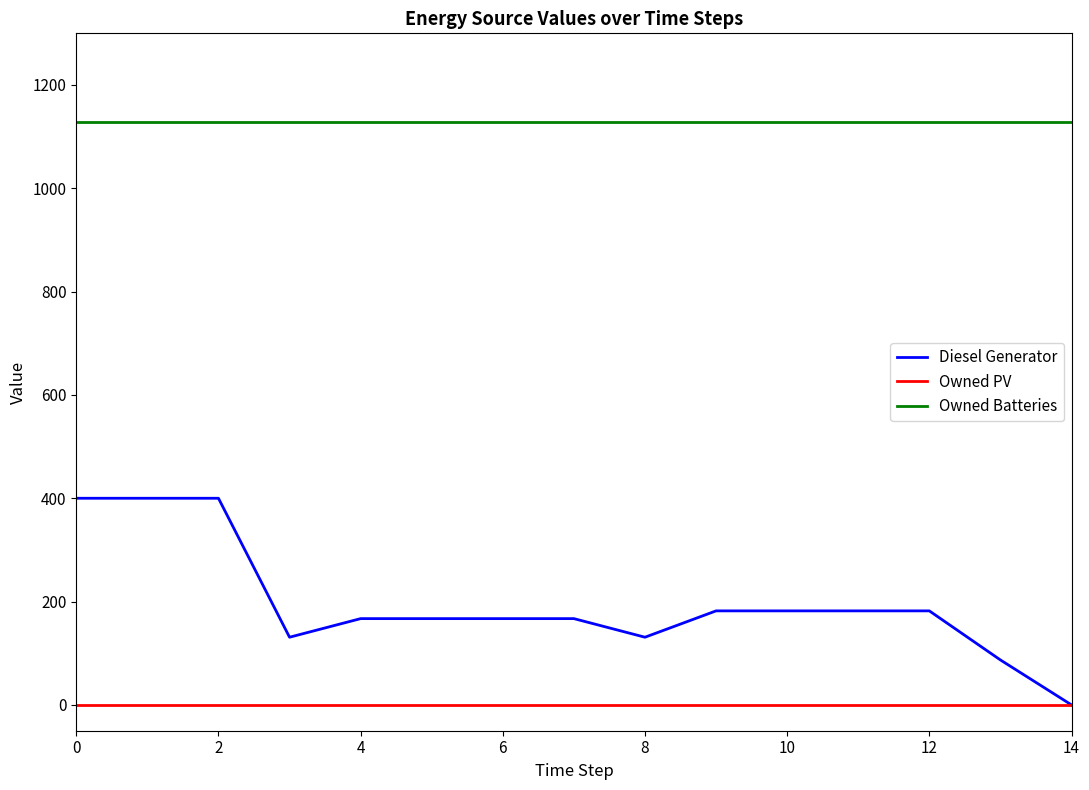

True or false: Owned Batteries and Diesel Generator intersect in this chart.

False